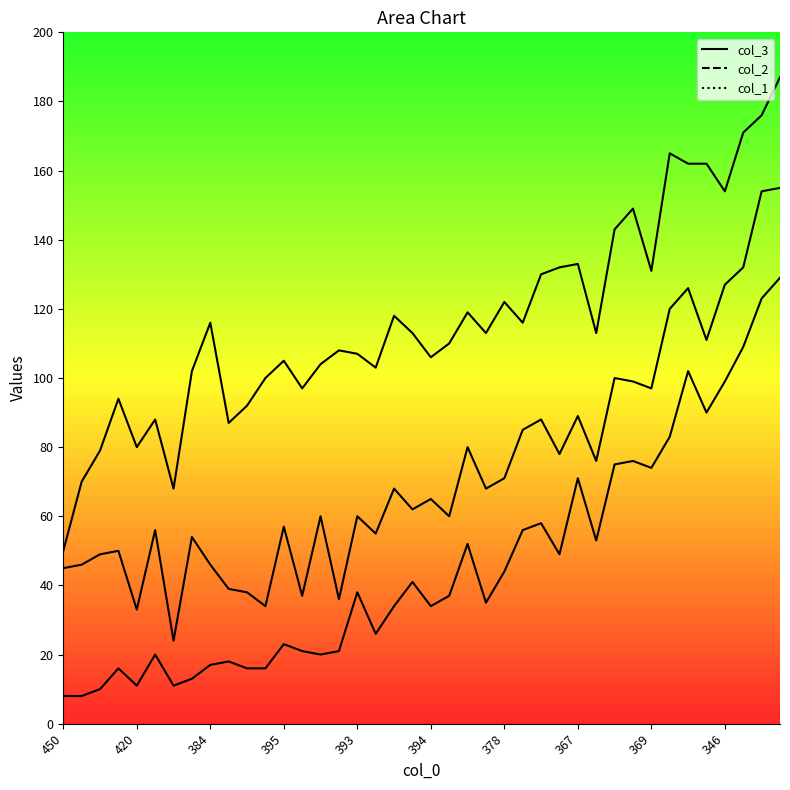

At which label does col_1 reach its peak?

392